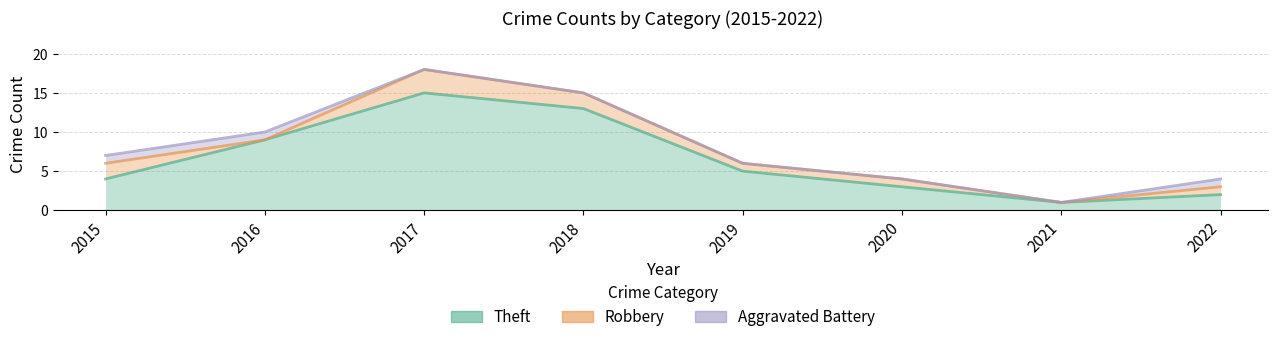

What is the difference between the highest and lowest values at 2022?

2